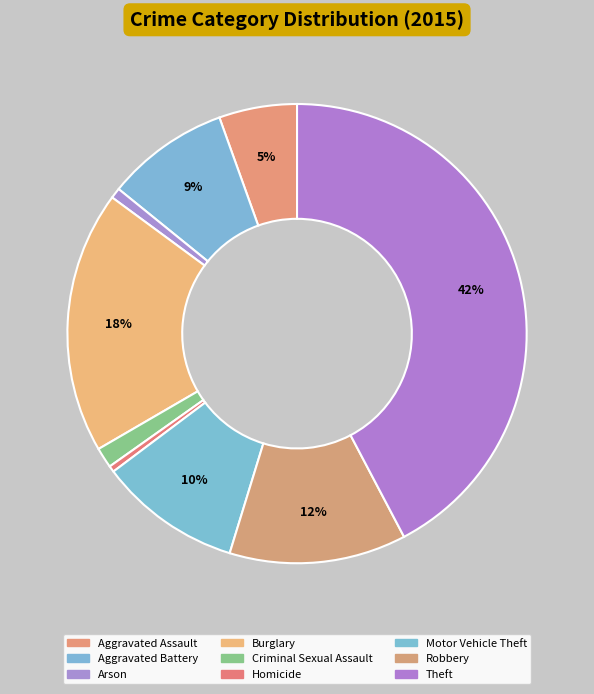

What is the largest slice in the pie chart?

Theft